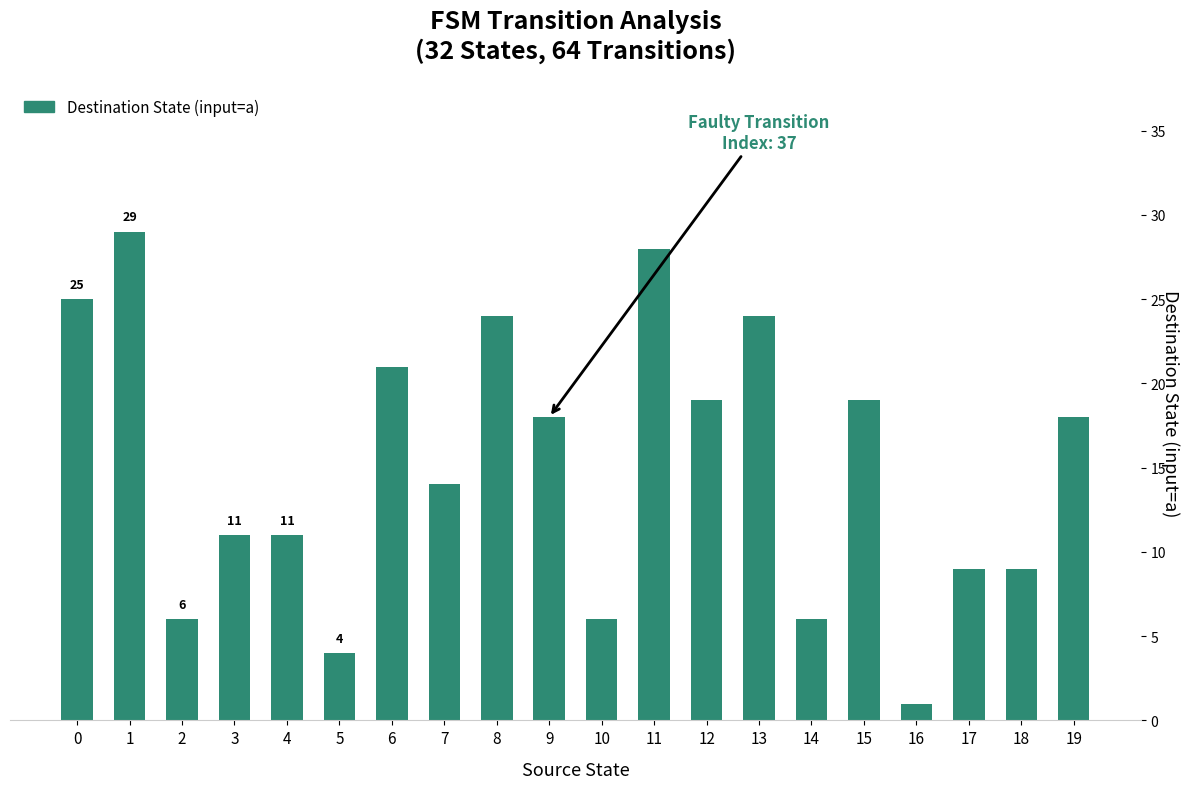

Which label corresponds to the smallest value in the chart?

16